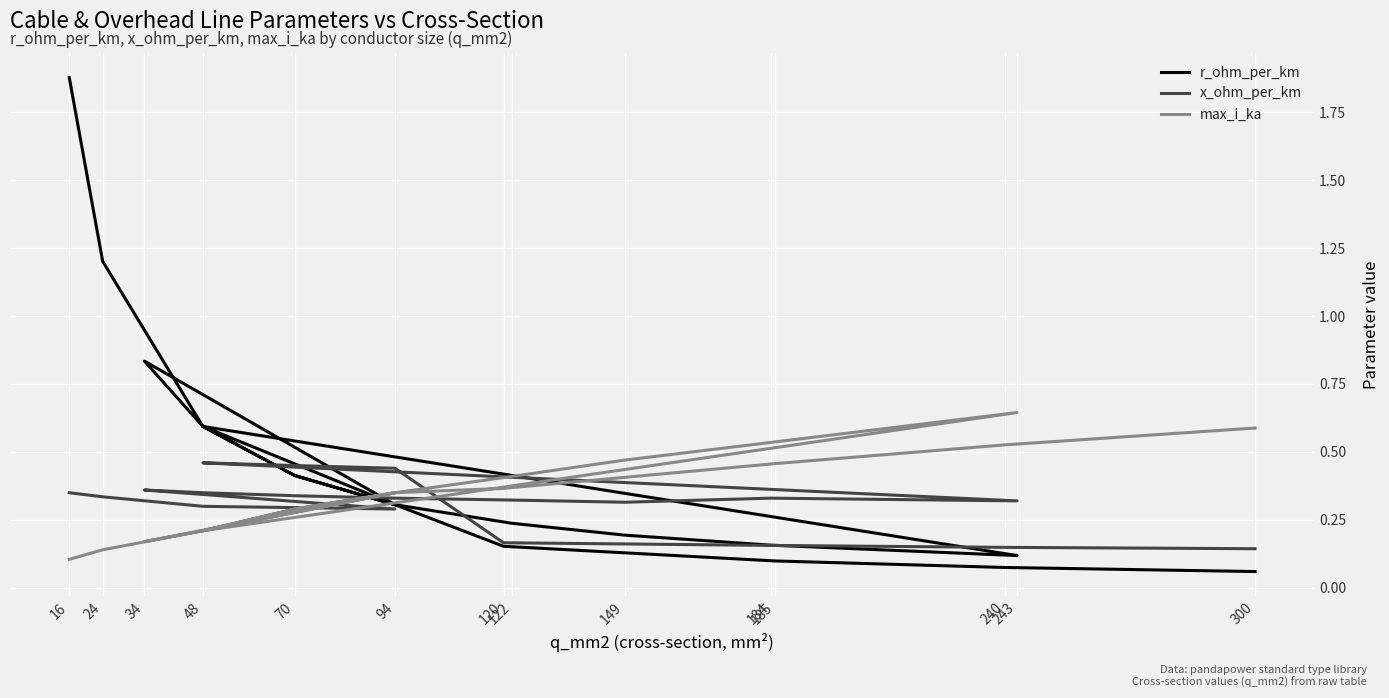

Reading left to right, what are all the values shown in this chart?

r_ohm_per_km: 1.9	1.2	0.6	0.3	0.8	0.6	0.4	0.3	0.2	0.2	0.2	0.1	0.6	0.4	0.3	0.2	0.1	0.1	0.1
x_ohm_per_km: 0.3	0.3	0.3	0.3	0.4	0.3	0.3	0.3	0.3	0.3	0.3	0.3	0.5	0.5	0.4	0.2	0.2	0.1	0.1
max_i_ka: 0.1	0.1	0.2	0.3	0.2	0.2	0.3	0.3	0.4	0.5	0.5	0.6	0.2	0.3	0.3	0.4	0.5	0.5	0.6